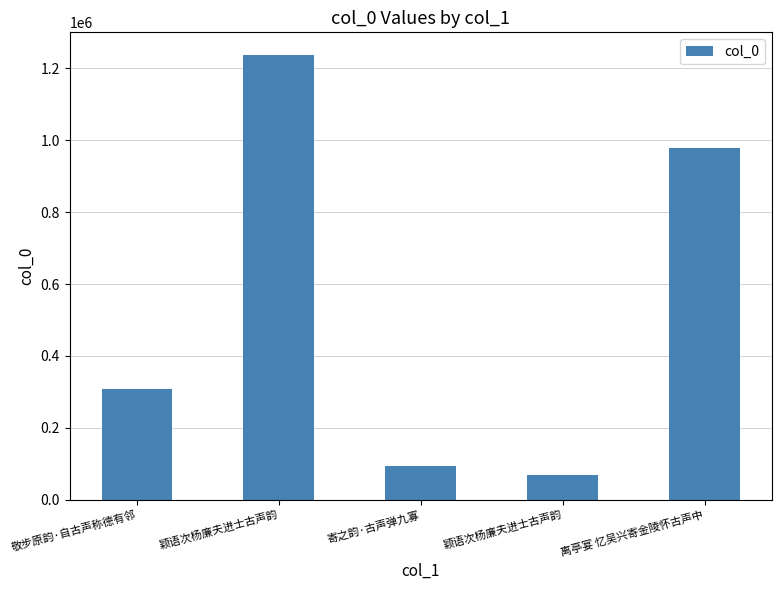

Which category has the highest value across all series?

颖语次杨廉夫进士古声韵